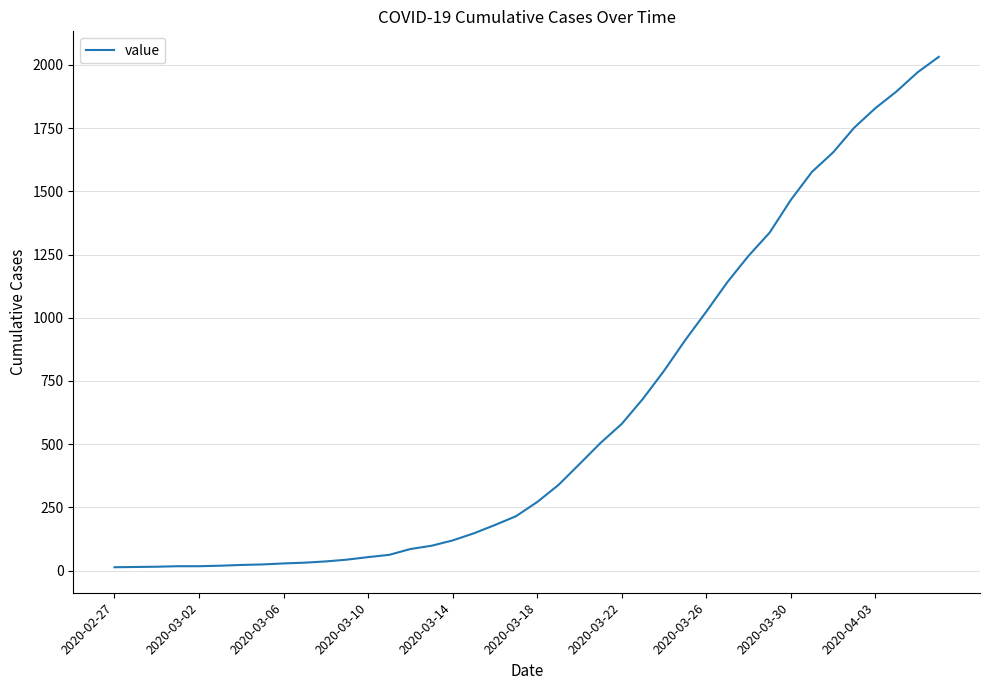

What is the greatest value displayed?

2032